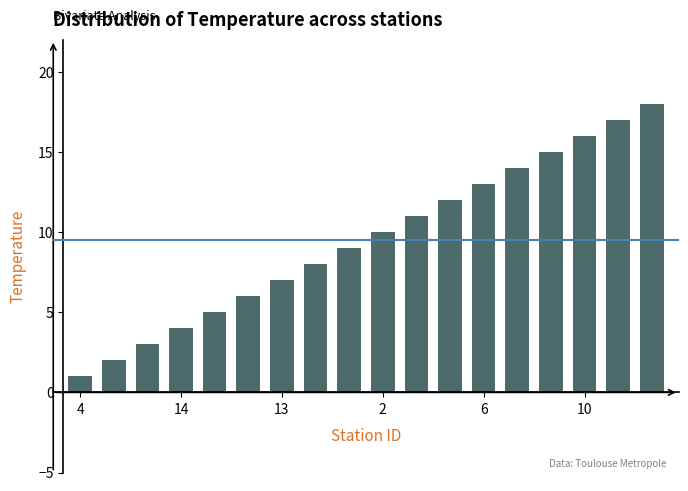

Reading left to right, what are all the values shown in this chart?

1	2	3	4	5	6	7	8	9	10	11	12	13	14	15	16	17	18